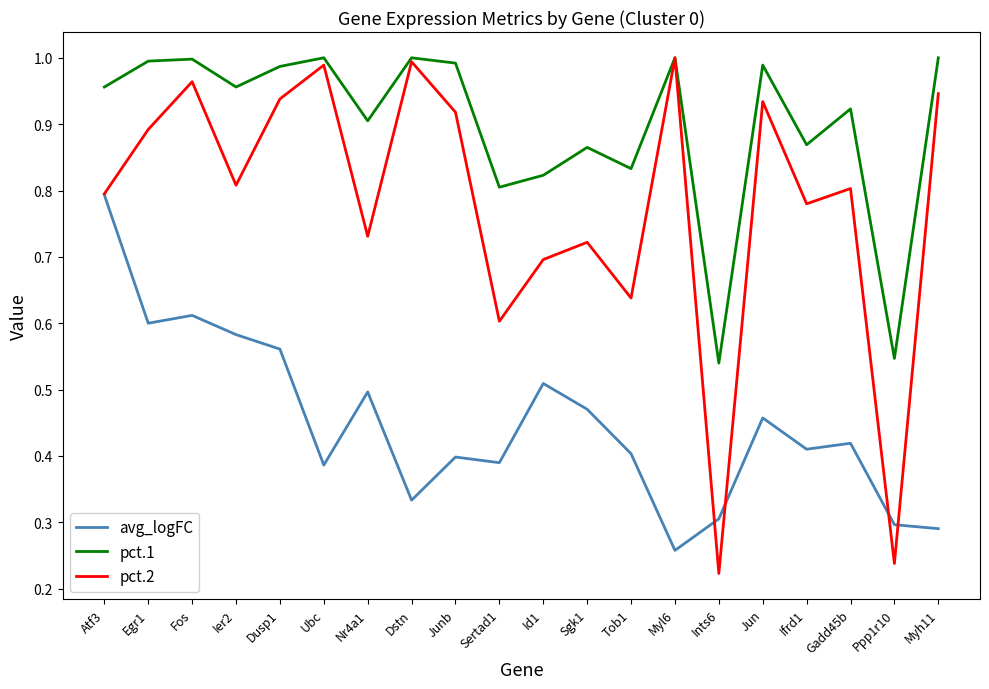

Is it true that avg_logFC equals 0.5 at Nr4a1?

True